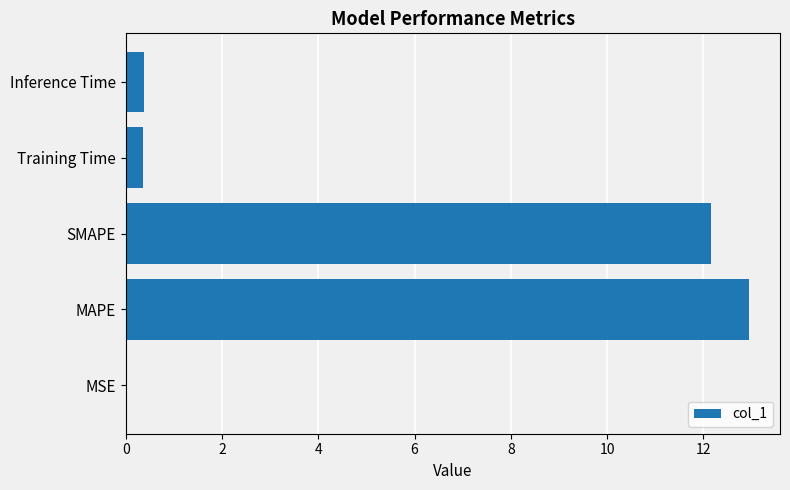

What is the sum of the values at MAPE and SMAPE?

25.1